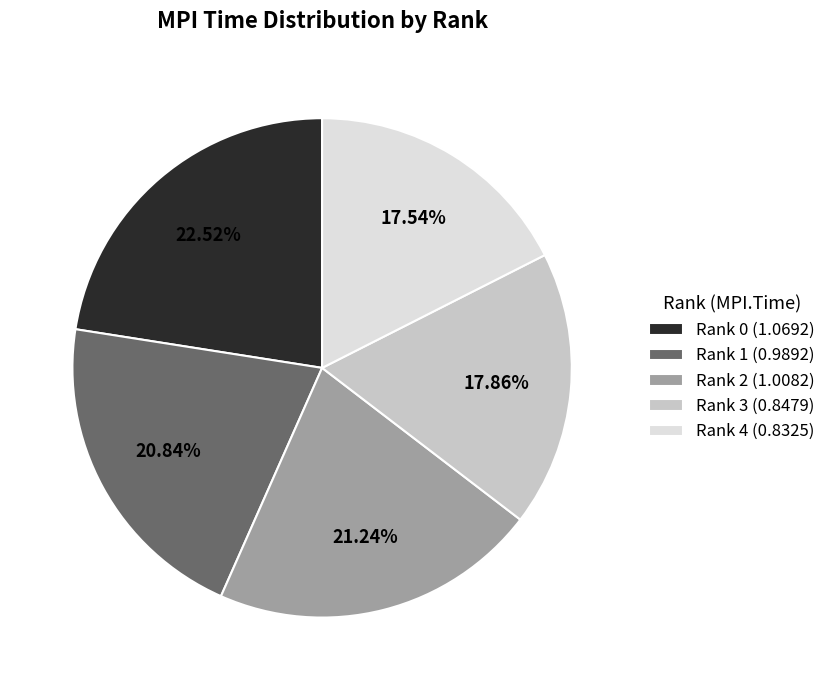

What is the total percentage of Rank 2 and Rank 4?

38.8%